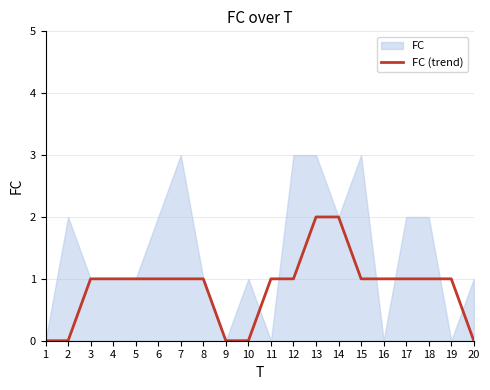

How many lines are shown in the chart?

1